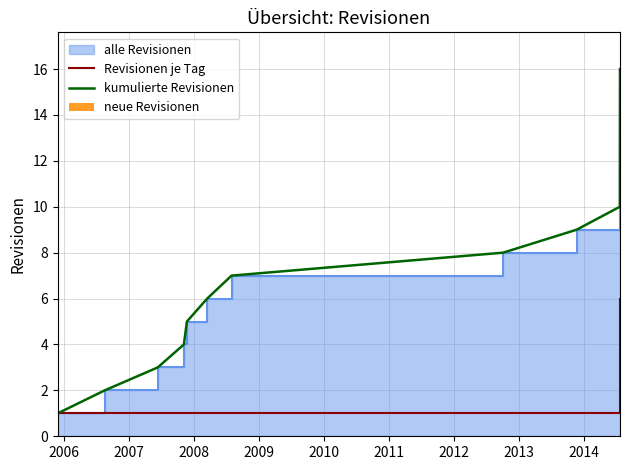

What is the maximum value for Revisionen je Tag?

6